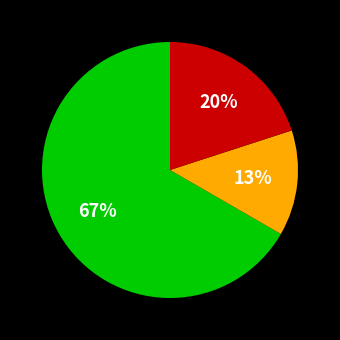

Does any single category account for the majority?

Yes